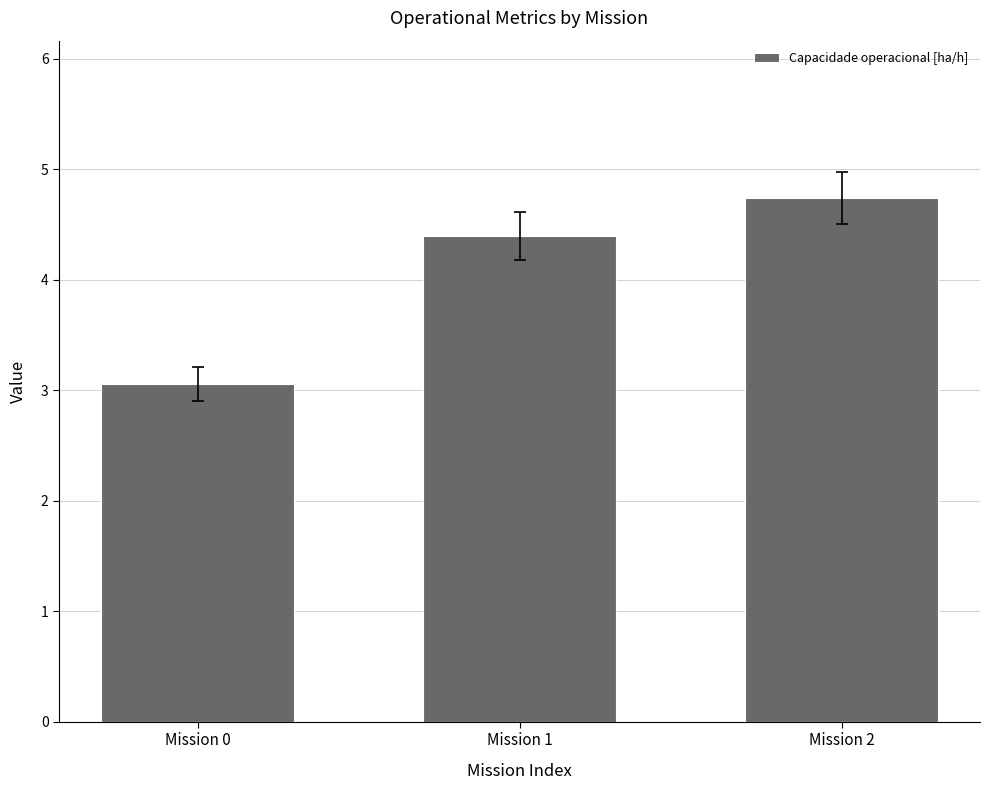

How many categories are shown in the chart?

3